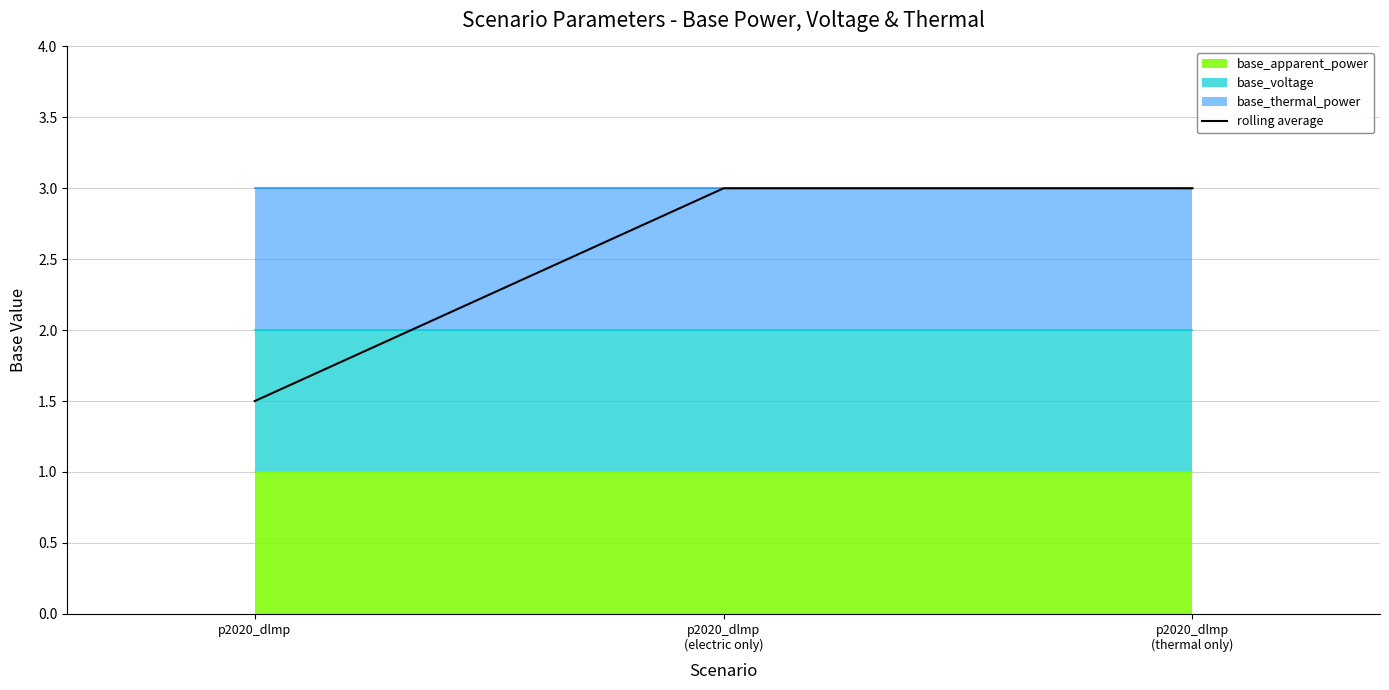

List the labels in order of value, smallest first.

p2020_dlmp, p2020_dlmp
(electric only), p2020_dlmp
(thermal only)